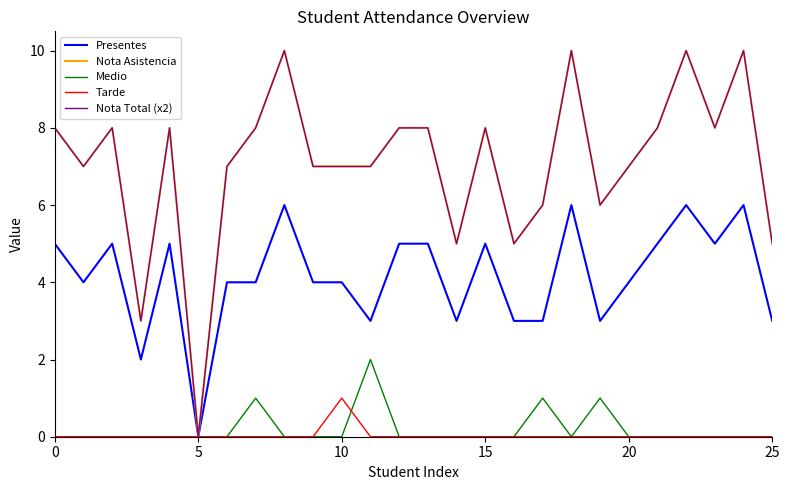

Reading right to left, transcribe all the data shown in this chart.

Presentes: 3	6	5	6	5	4	3	6	3	3	5	3	5	5	3	4	4	6	4	4	0	5	2	5	4	5
Nota Asistencia: 5	10	8	10	8	7	6	10	6	5	8	5	8	8	7	7	7	10	8	7	0	8	3	8	7	8
Medio: 0	0	0	0	0	0	1	0	1	0	0	0	0	0	2	0	0	0	1	0	0	0	0	0	0	0
Tarde: 0	0	0	0	0	0	0	0	0	0	0	0	0	0	0	1	0	0	0	0	0	0	0	0	0	0
Nota Total (x2): 5	10	8	10	8	7	6	10	6	5	8	5	8	8	7	7	7	10	8	7	0	8	3	8	7	8